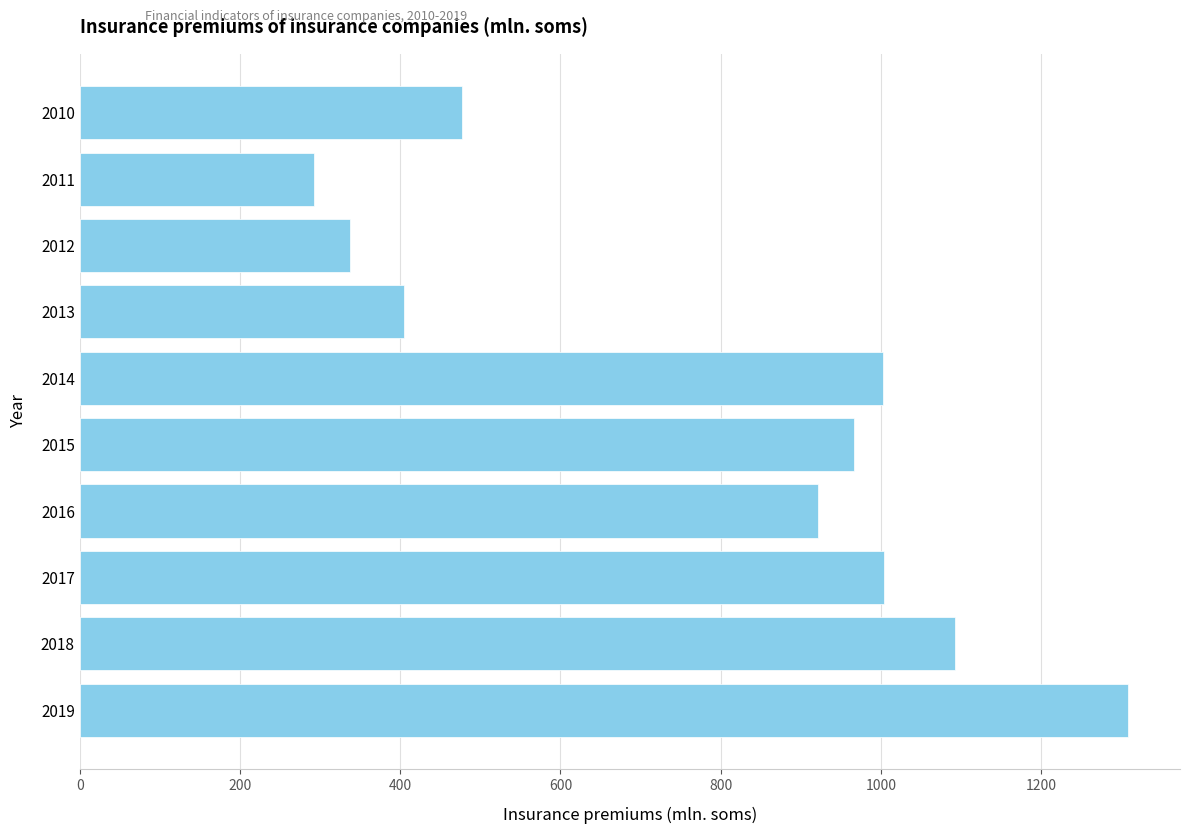

At which label is the value closest to 800?

2016